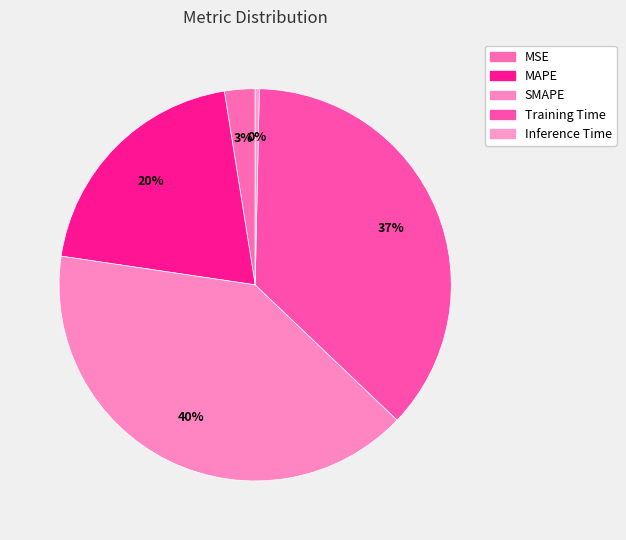

Between SMAPE and MSE, which is larger?

SMAPE